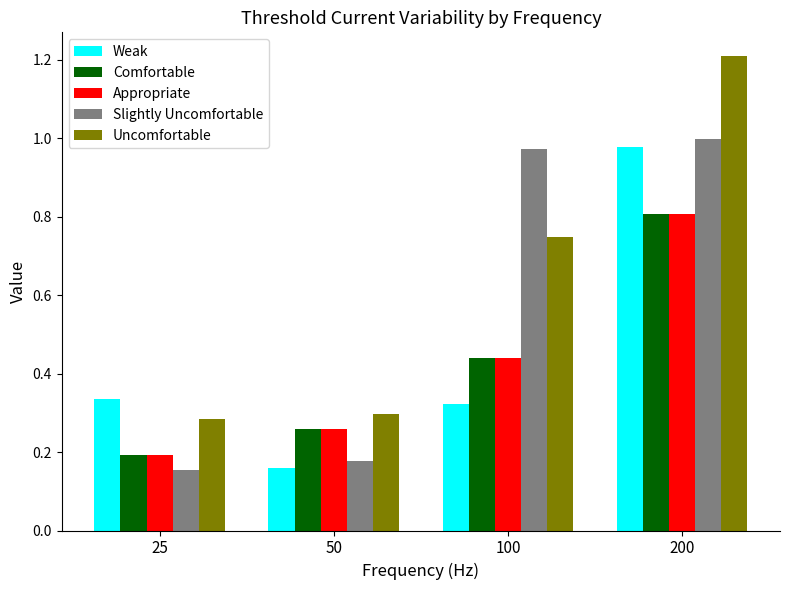

At which category is the sum across all series the highest?

200